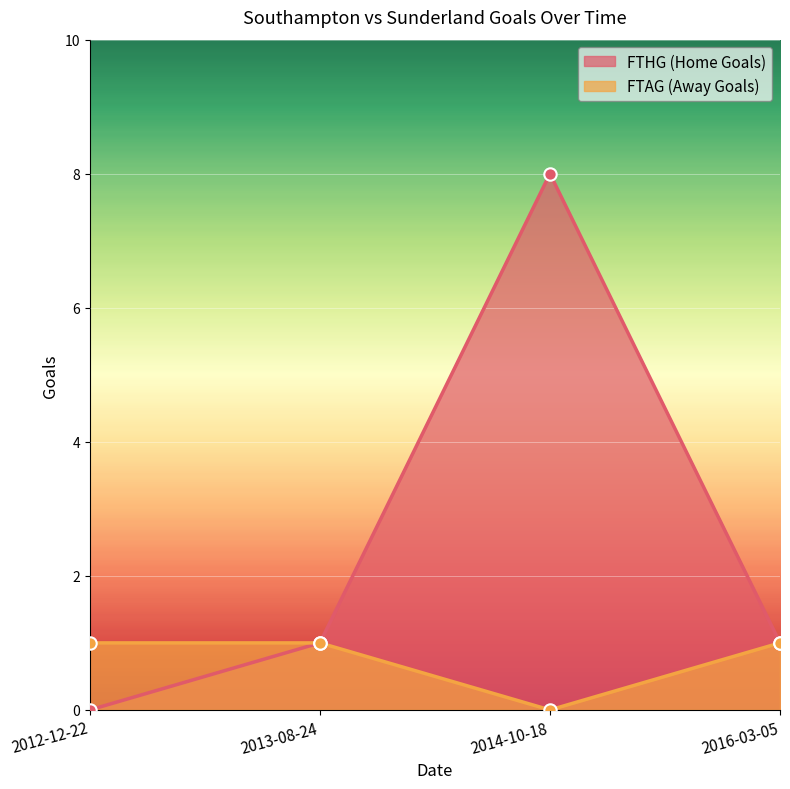

What are all the series names shown in the legend?

FTHG, FTAG